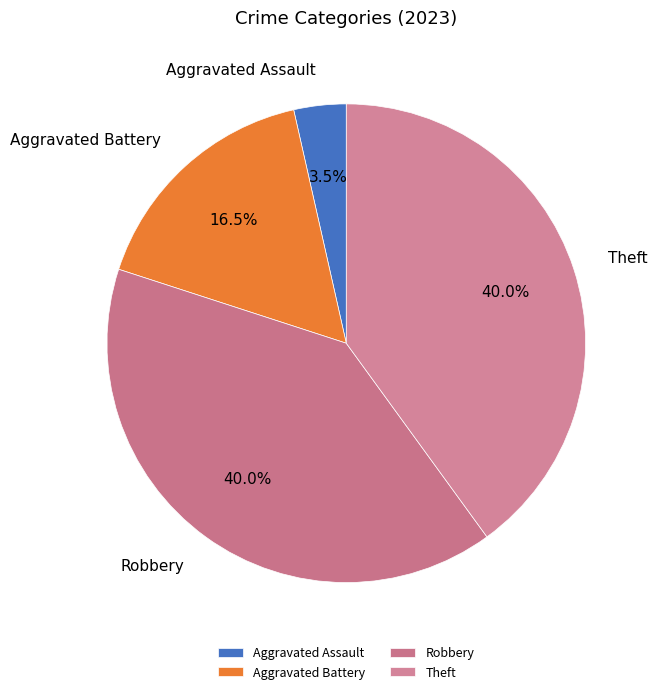

Which has a higher value, Robbery or Aggravated Assault?

Robbery